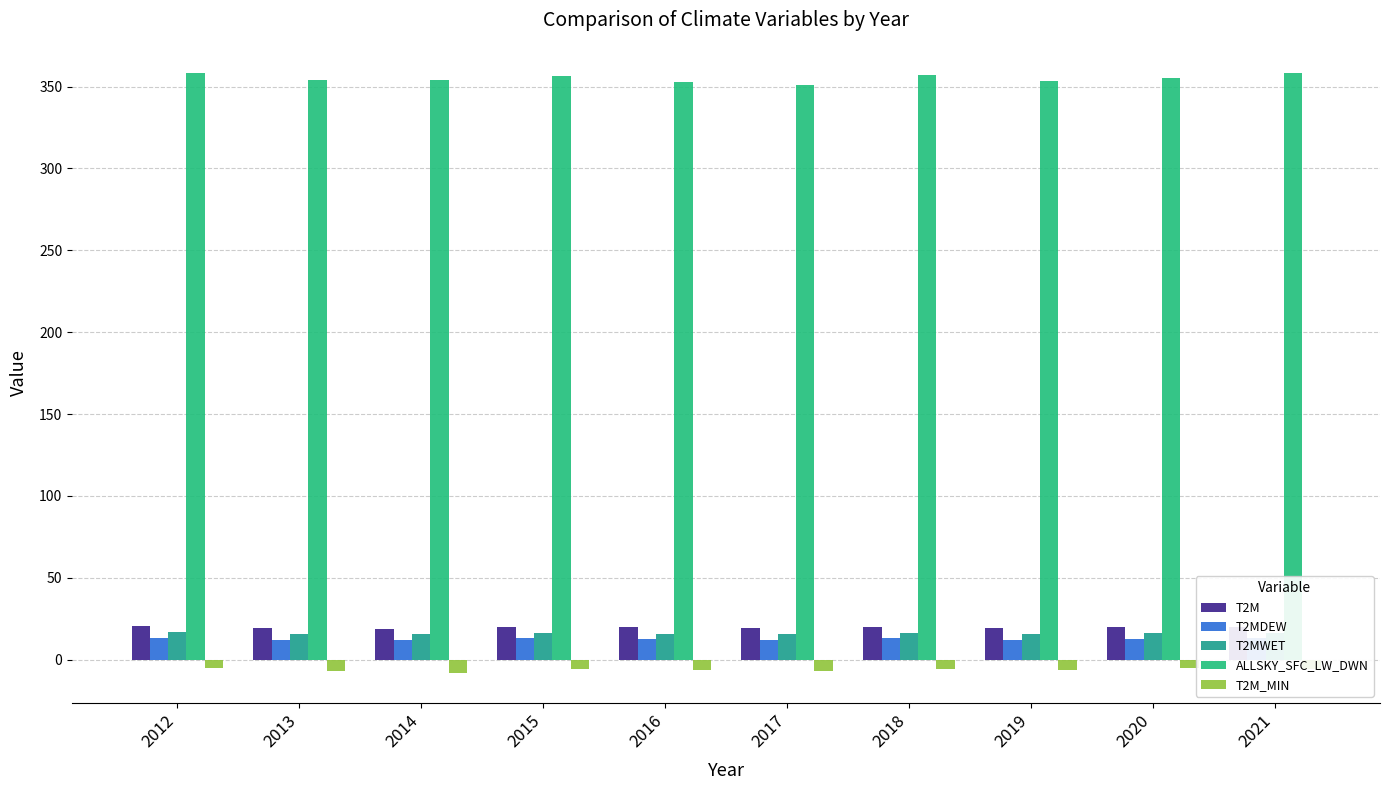

At which category is the sum across all series the highest?

2012